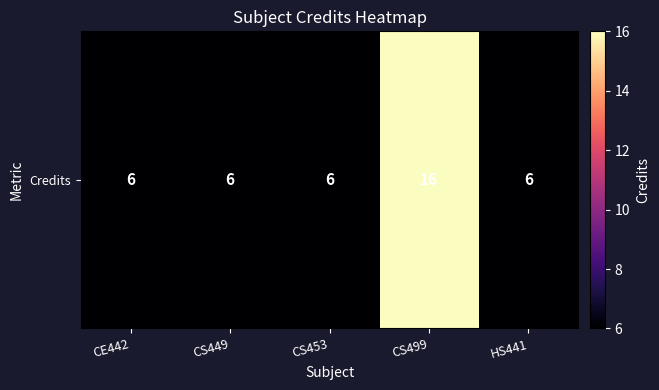

List the labels in order of value, largest first.

CS499, CE442, CS449, CS453, HS441